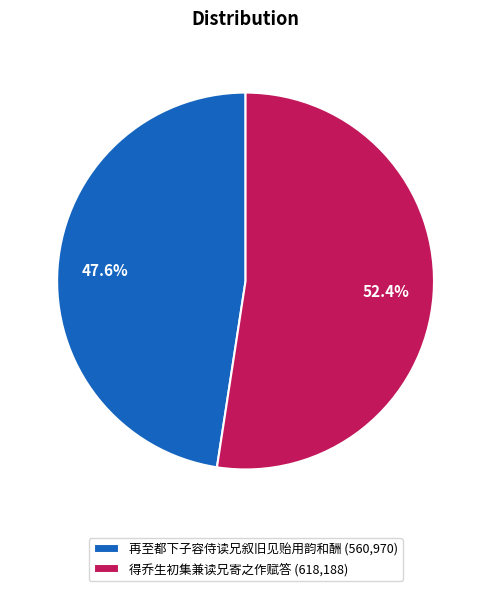

To the nearest percent, what percentage of the pie is 得乔生初集兼读兄寄之作赋答?

52%